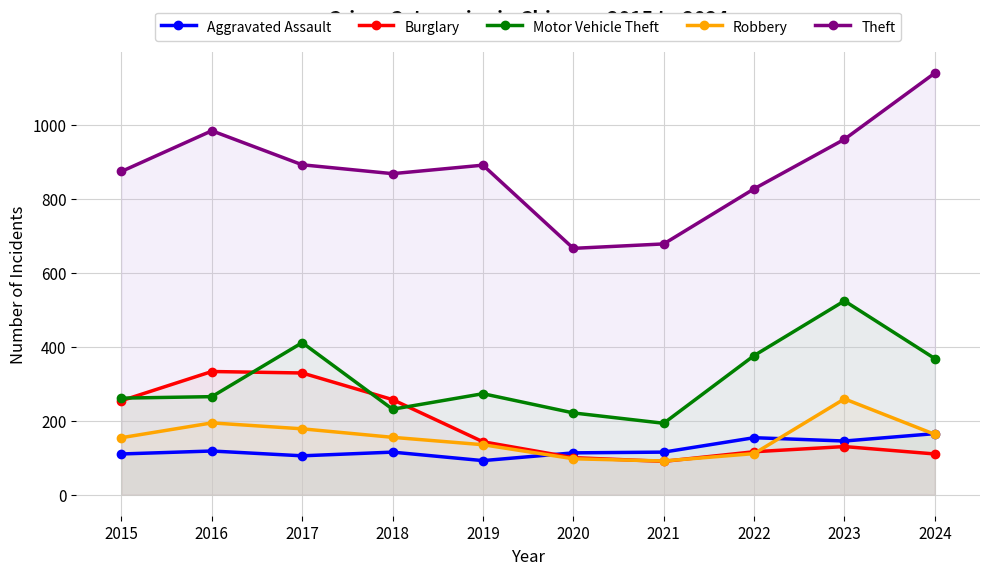

How many categories are shown in the chart?

10